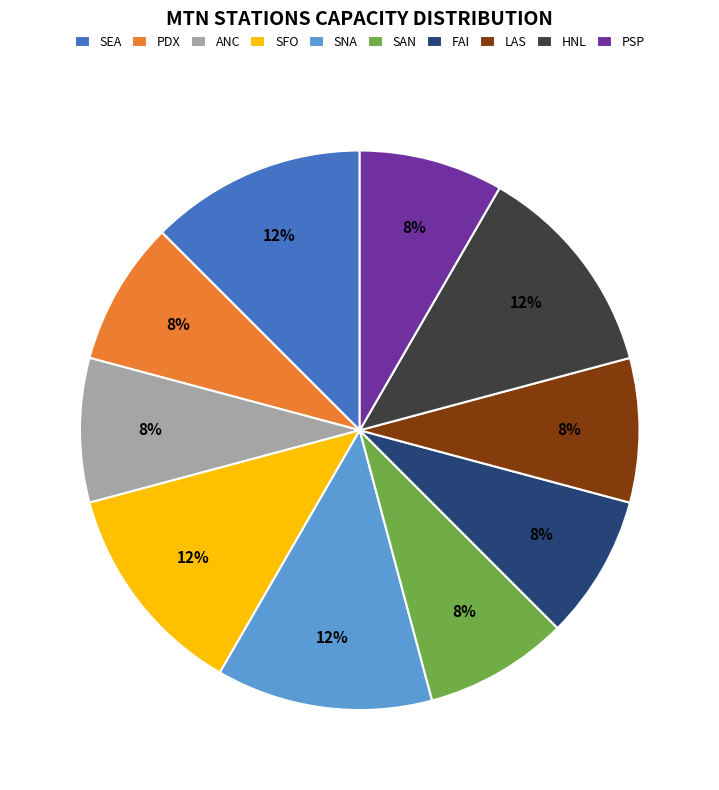

Count the number of slices in the pie.

10